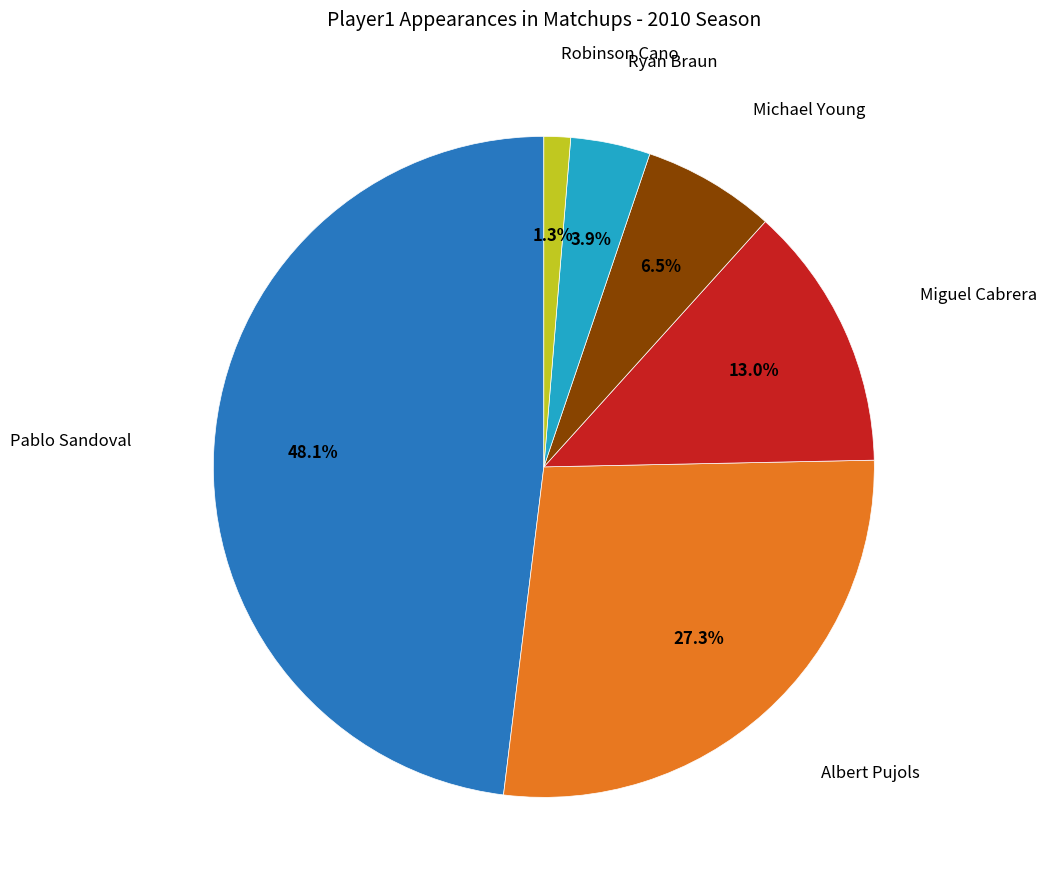

What percentage is the Pablo Sandoval slice, to the nearest percent?

48%